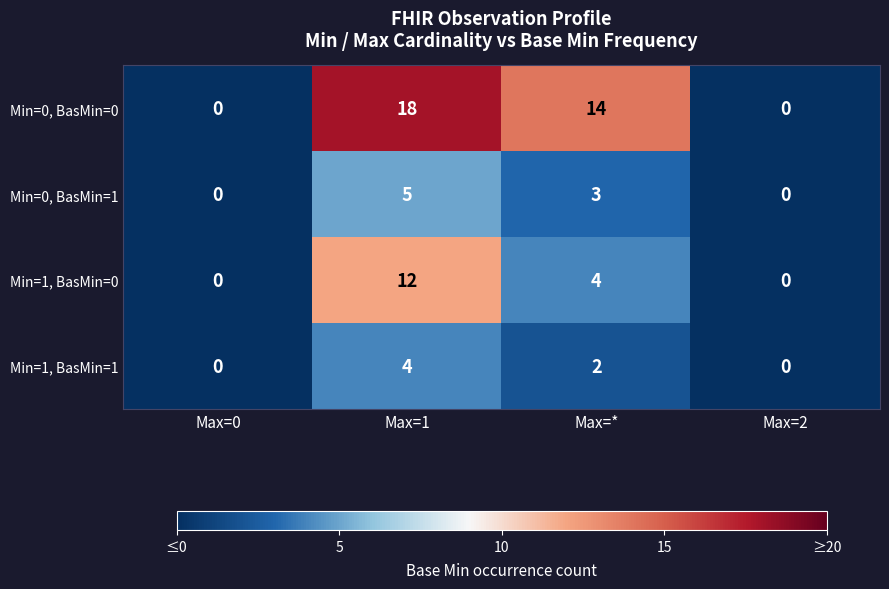

Reading left to right, what are all the values shown in this chart?

Min=0, BasMin=0: 0	18	14	0
Min=0, BasMin=1: 0	5	3	0
Min=1, BasMin=0: 0	12	4	0
Min=1, BasMin=1: 0	4	2	0